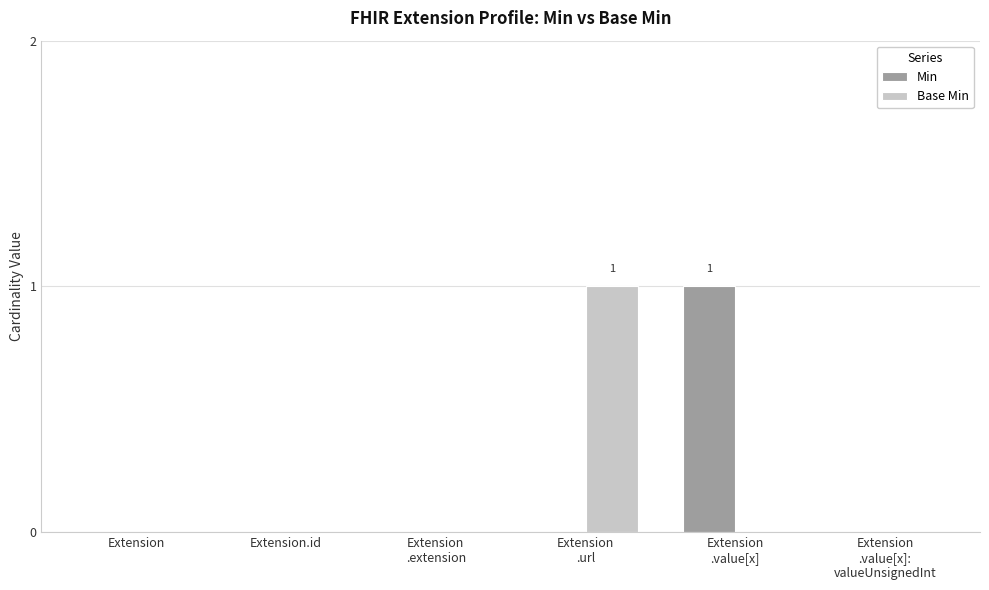

How many data points does each series have?

6